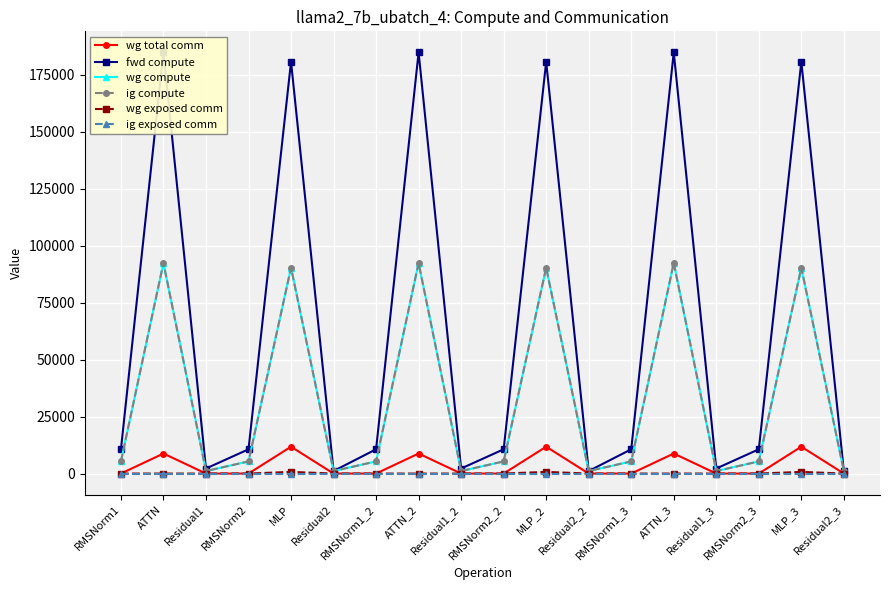

What is the minimum value for fwd compute?

1105.9